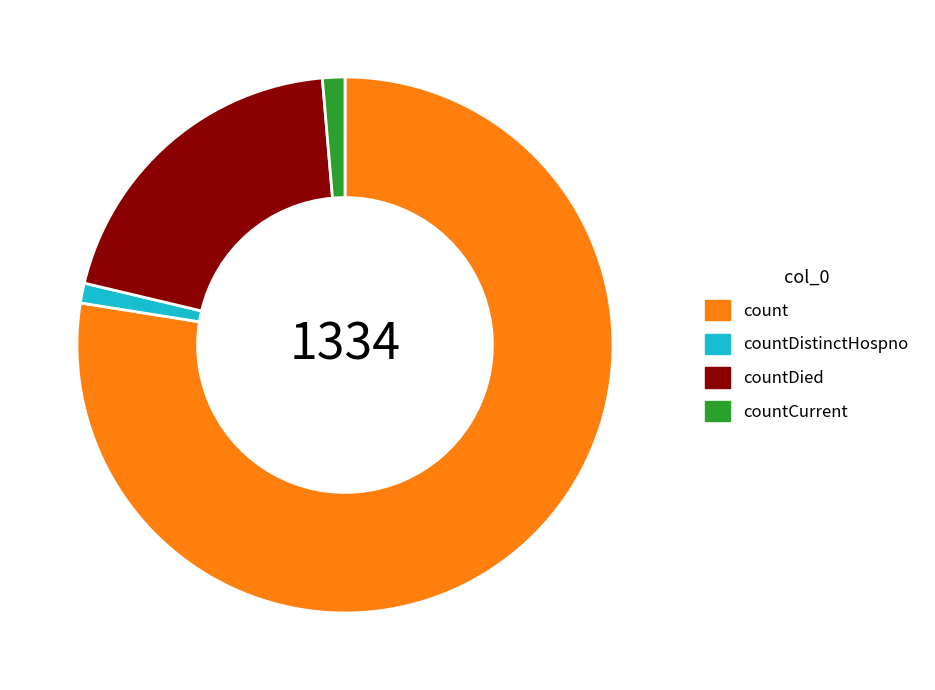

Between countCurrent and countDied, which is larger?

countDied